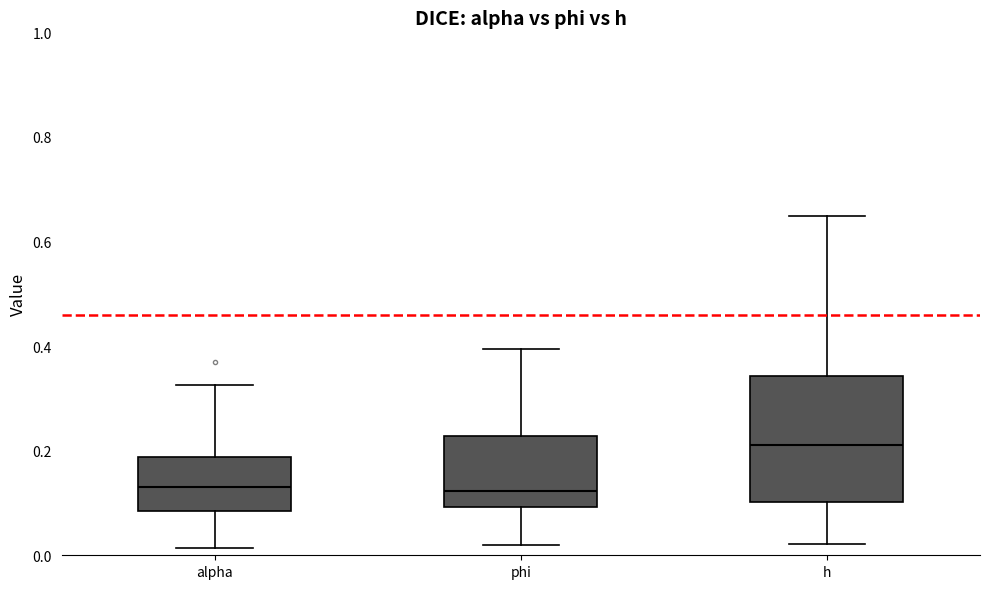

Comparing the boxes themselves (not the whiskers), which one is the tallest?

h